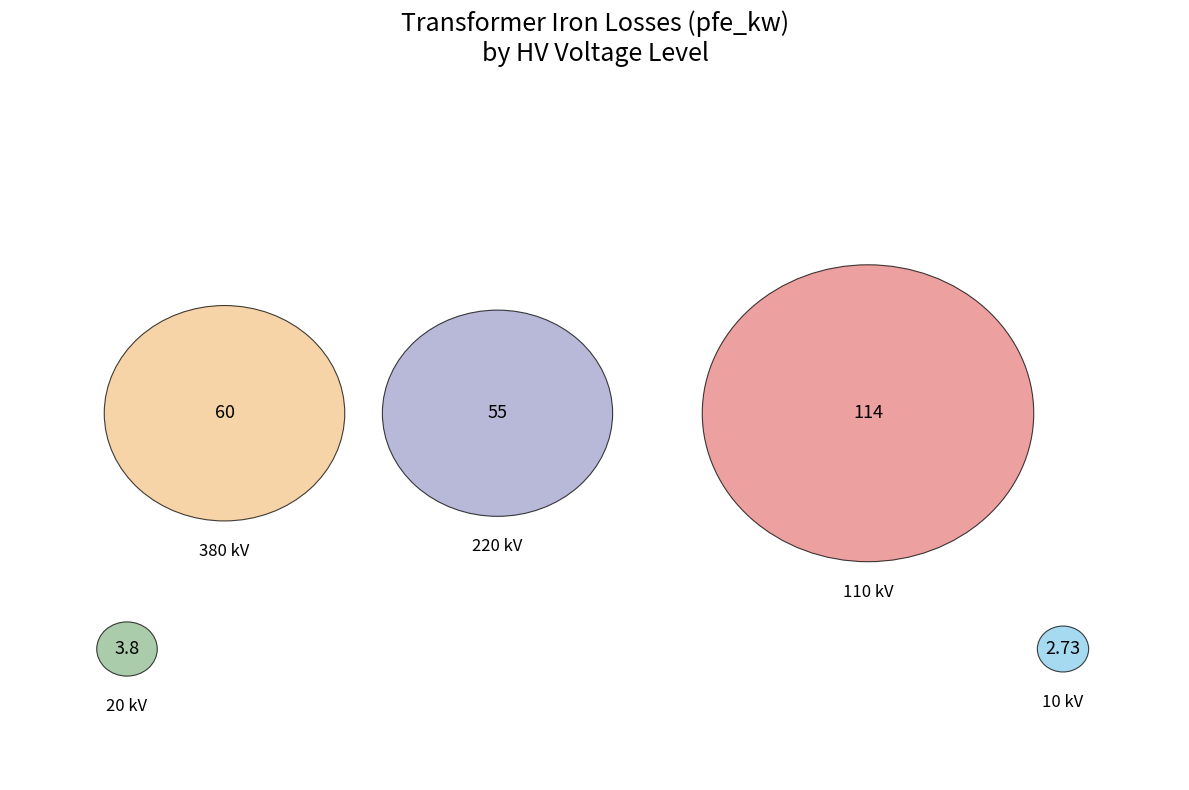

Does 10 kV represent more than half of the total?

No